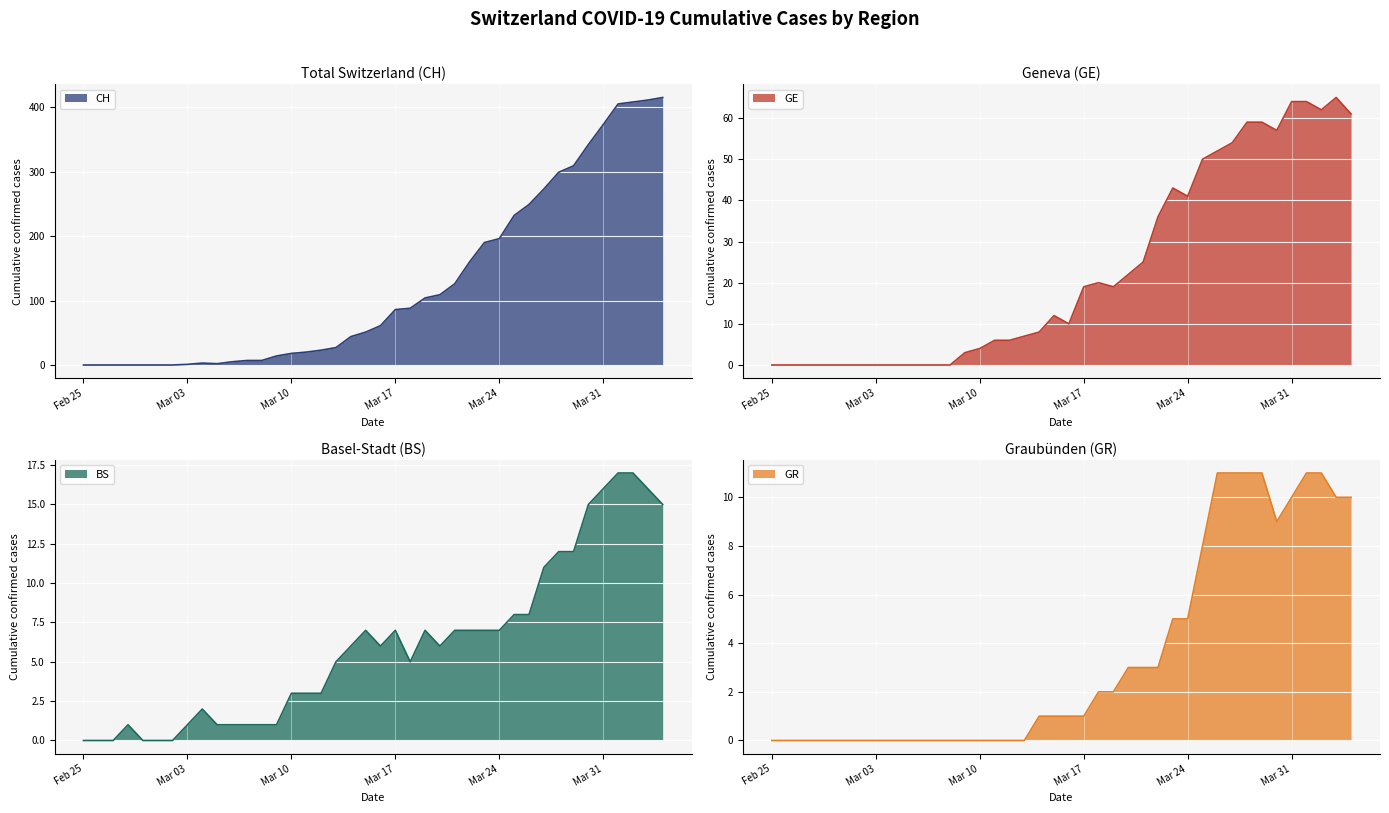

Which series changed the most between 2020-03-04 and 2020-03-18?

CH